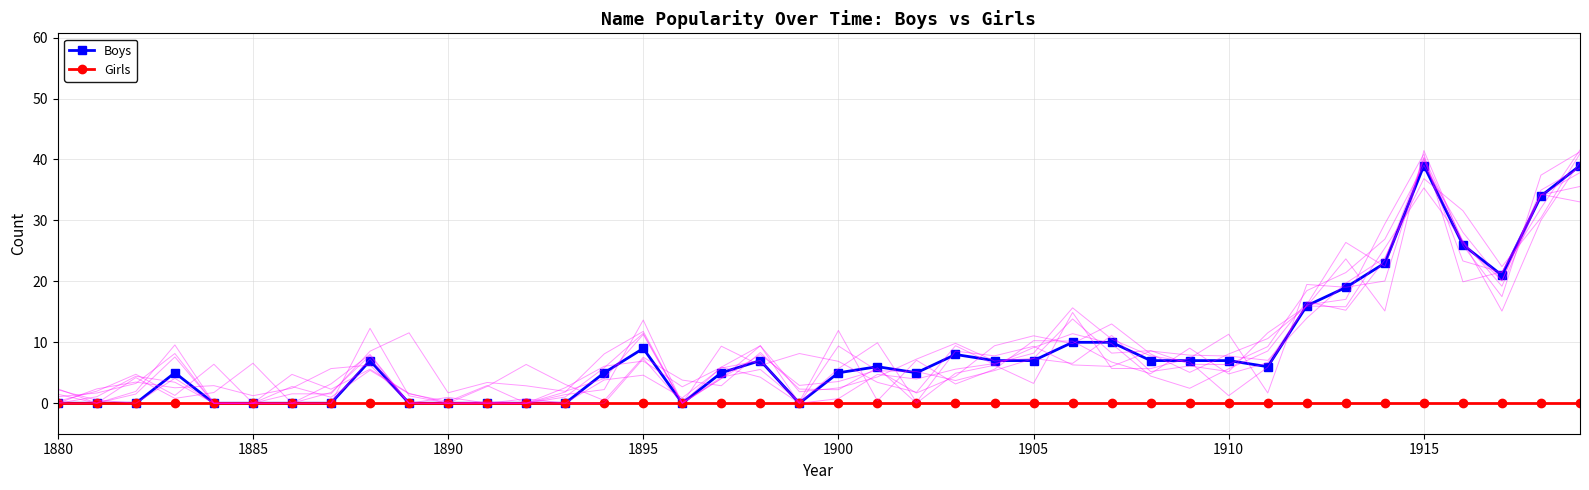

Rank the series by their maximum value, from lowest to highest.

Girls, Boys